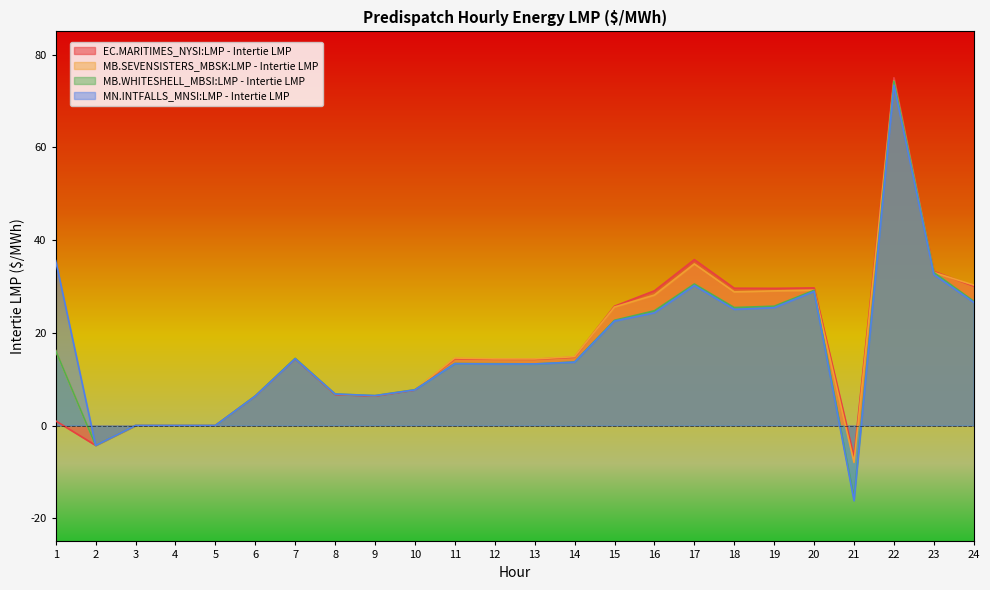

Reading left to right, extract all data points from this chart.

EC.MARITIMES_NYSI:LMP - Intertie LMP: 1.0	-4.3	0.0	0.0	0.0	6.3	14.4	6.7	6.3	7.6	14.4	14.3	14.3	14.7	25.7	29.1	35.8	29.6	29.6	29.7	-6.7	75.0	33.2	30.1
MB.SEVENSISTERS_MBSK:LMP - Intertie LMP: 16.1	-4.3	0.0	0.0	0.0	6.4	14.5	6.8	6.5	7.7	14.6	14.4	14.4	14.8	25.6	28.1	34.9	28.8	29.0	29.2	-8.0	74.3	33.0	30.3
MB.WHITESHELL_MBSI:LMP - Intertie LMP: 16.1	-4.3	0.0	0.0	0.0	6.4	14.5	6.8	6.5	7.7	13.4	13.3	13.3	13.7	22.7	24.7	30.5	25.4	25.7	29.2	-15.6	74.2	33.0	26.8
MN.INTFALLS_MNSI:LMP - Intertie LMP: 35.5	-4.3	0.0	0.0	0.0	6.3	14.4	6.8	6.4	7.7	13.3	13.3	13.3	13.7	22.5	24.3	30.2	25.1	25.4	28.9	-16.2	73.4	32.6	26.6